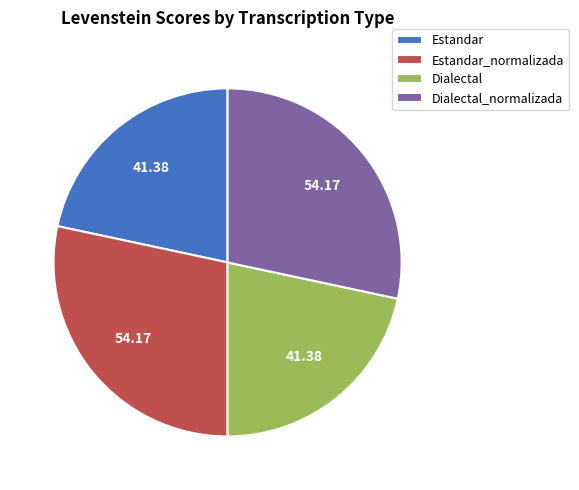

Does Dialectal_normalizada represent more than half of the total?

No